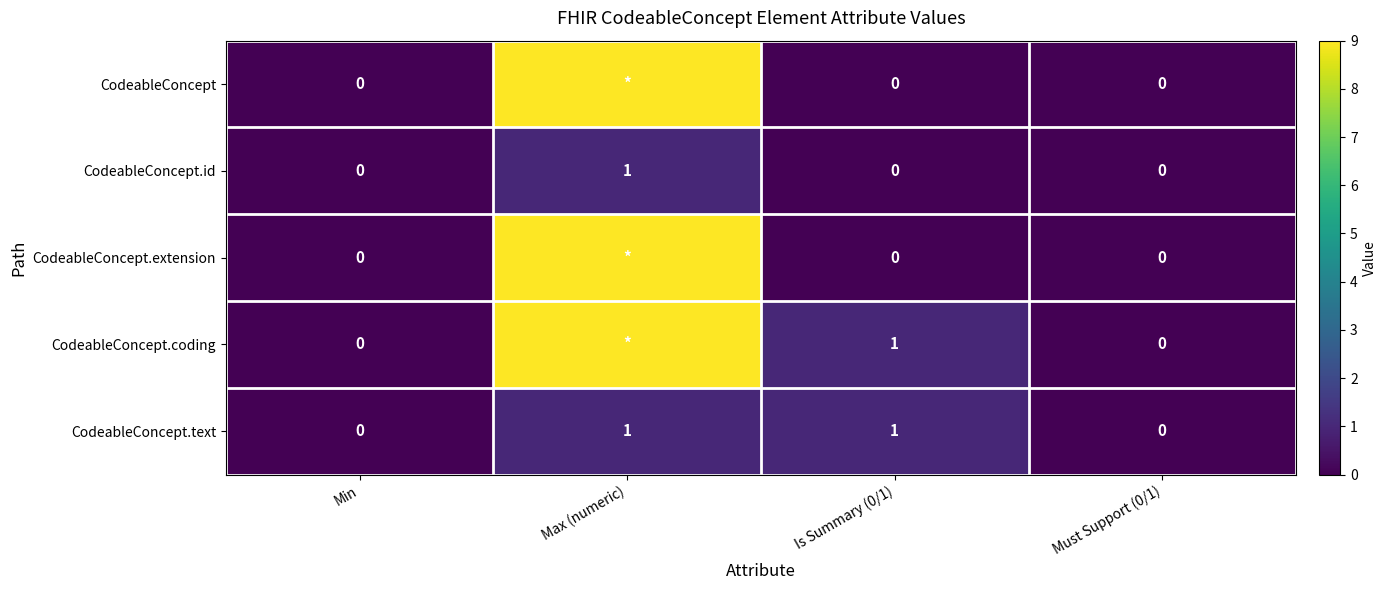

What is the sum of all CodeableConcept.text values?

2